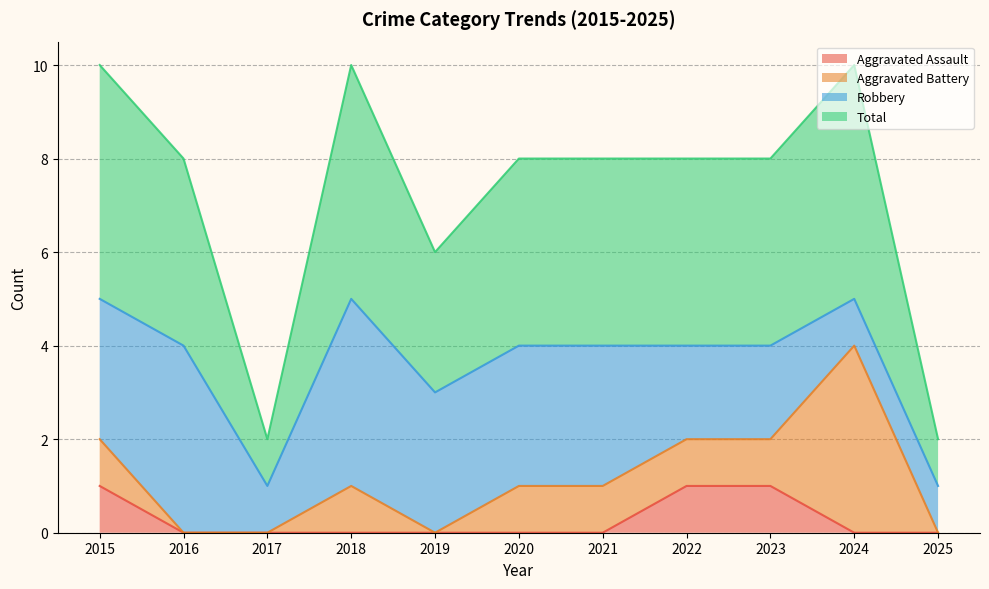

Which series changed the most between 2015 and 2020?

Aggravated Assault